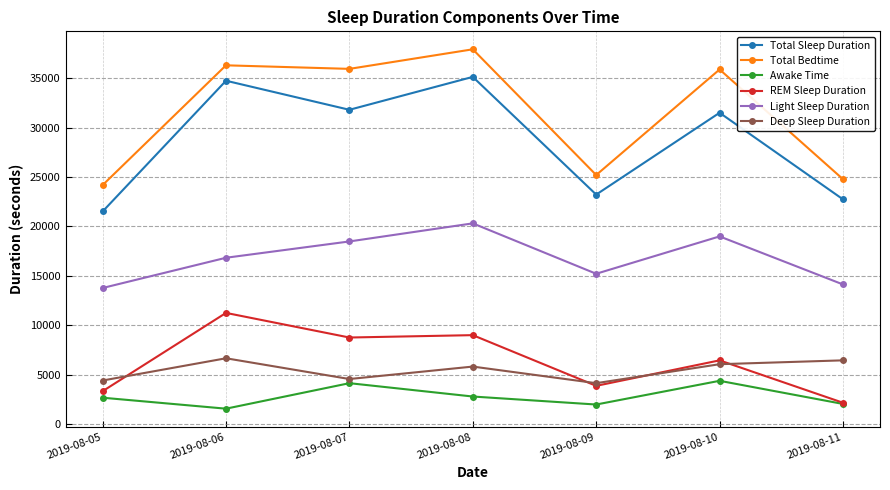

True or false: Deep Sleep Duration and Awake Time cross at least once.

False